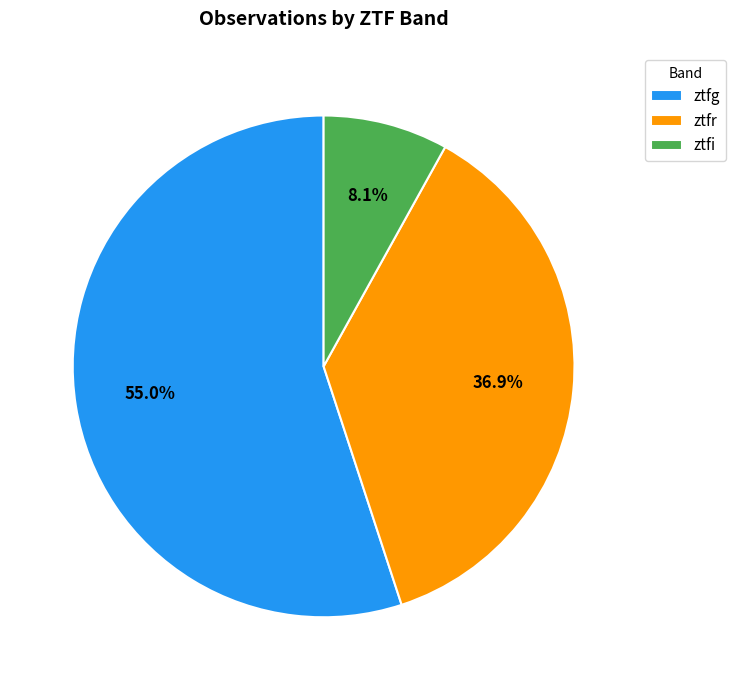

How many segments does this pie chart have?

3